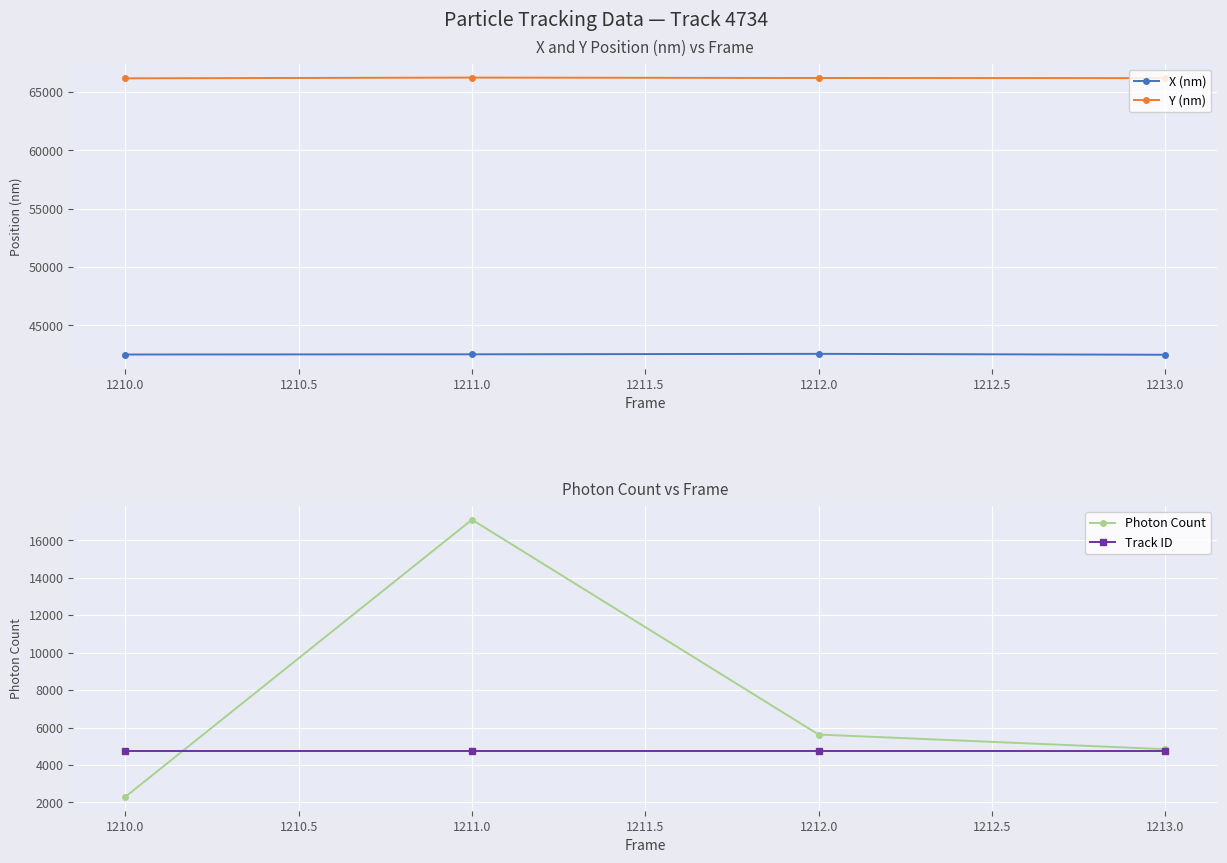

What is the sum of all Photon Count values?

29868.6